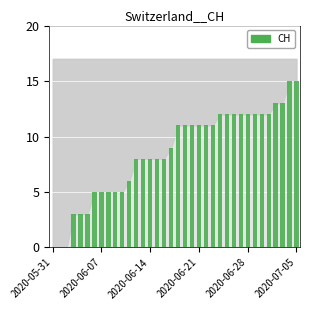

What is the maximum value shown in the chart?

15